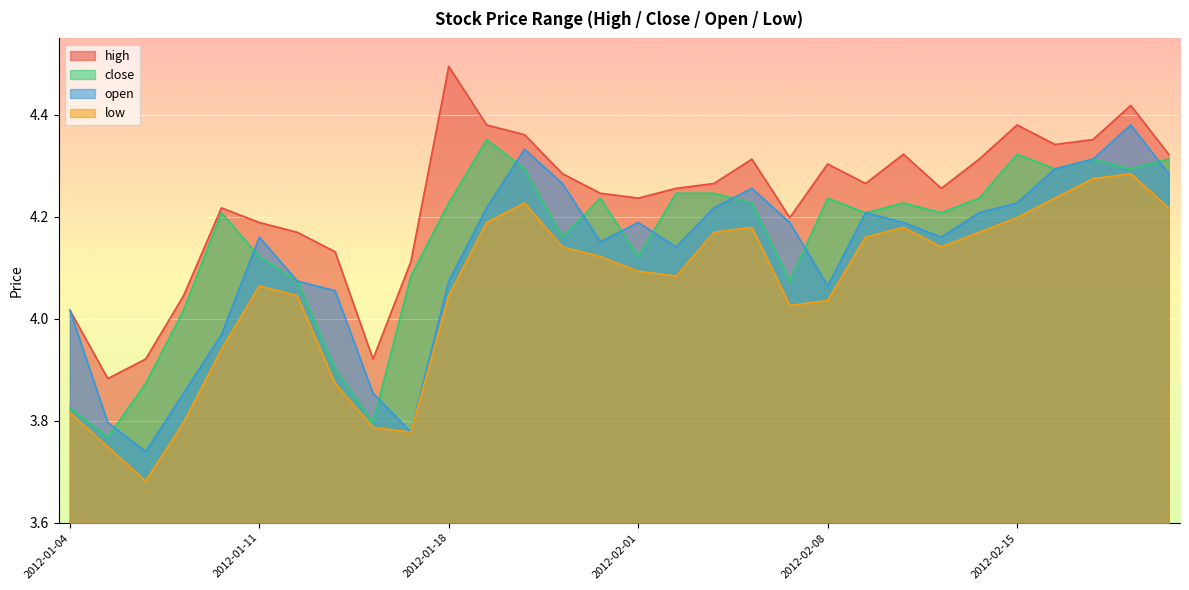

What is the sum of the close values at 2012-01-30 and 2012-02-15?

8.5